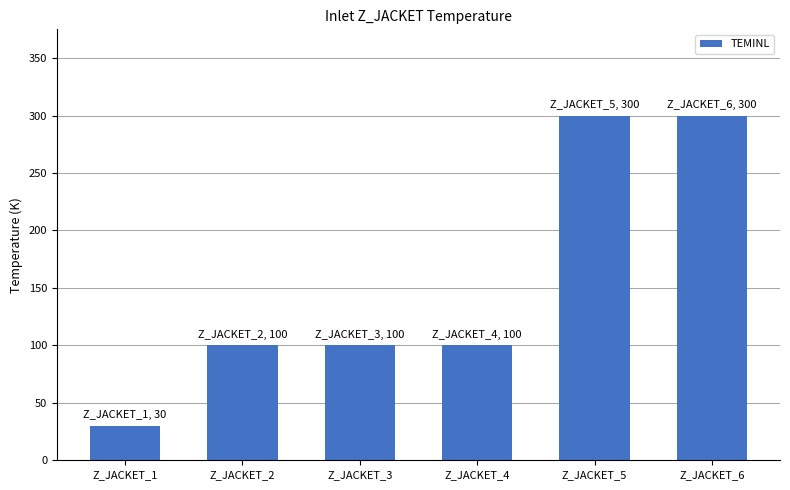

True or false: the data shows 154 at Z_JACKET_4.

False